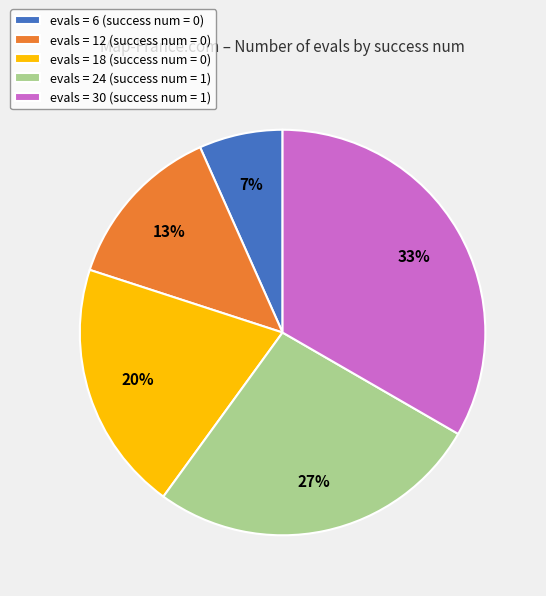

What is the largest slice in the pie chart?

evals = 30 (success num = 1)